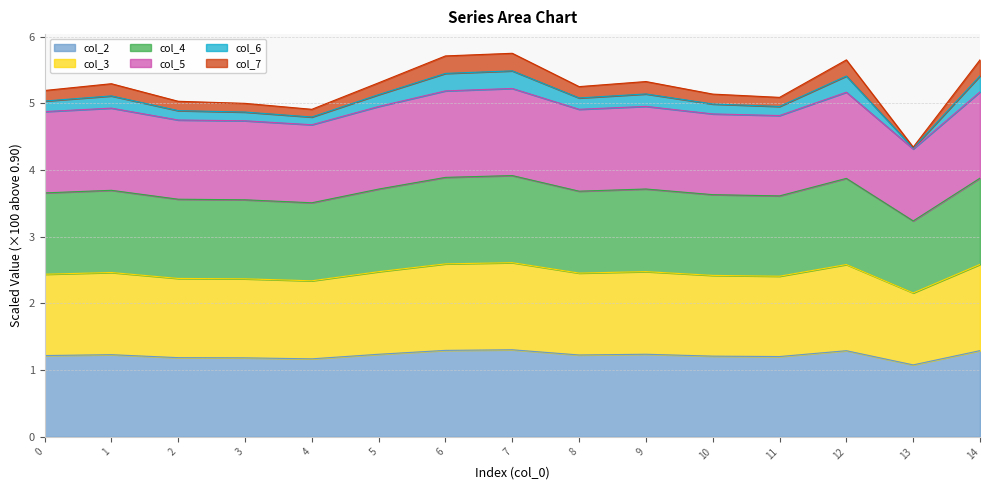

How many interior local valleys does the col_5 series have?

4